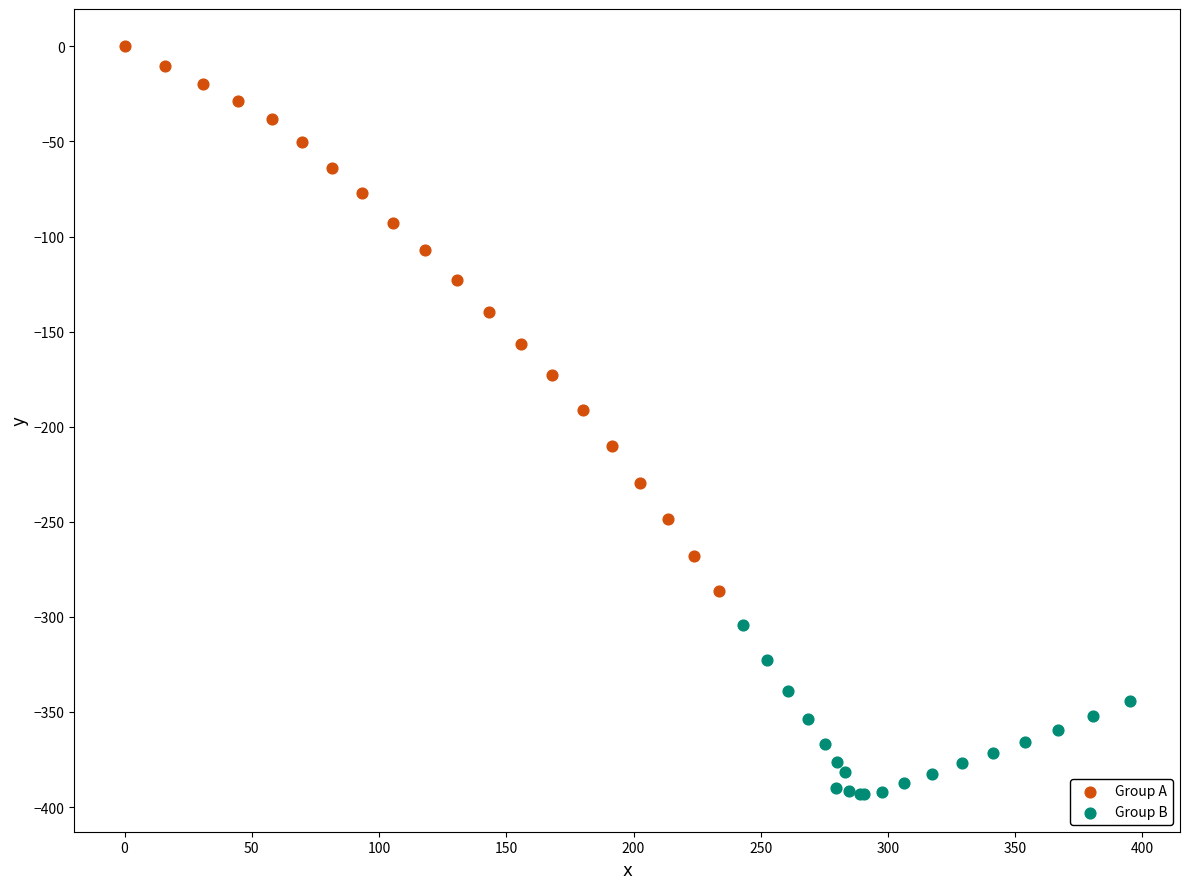

Which series has the largest Y range (max minus min)?

Group A